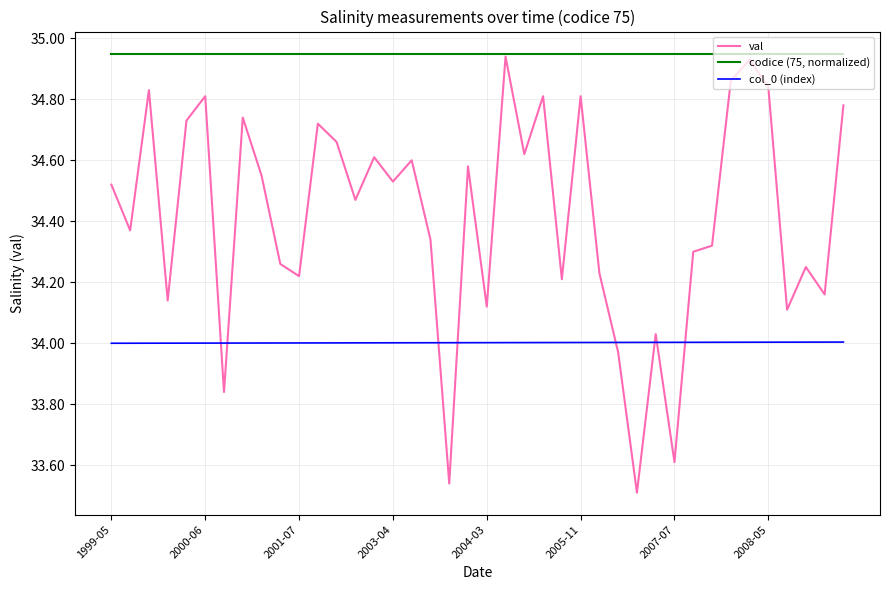

True or false: col_0 (index) and val intersect in this chart.

True